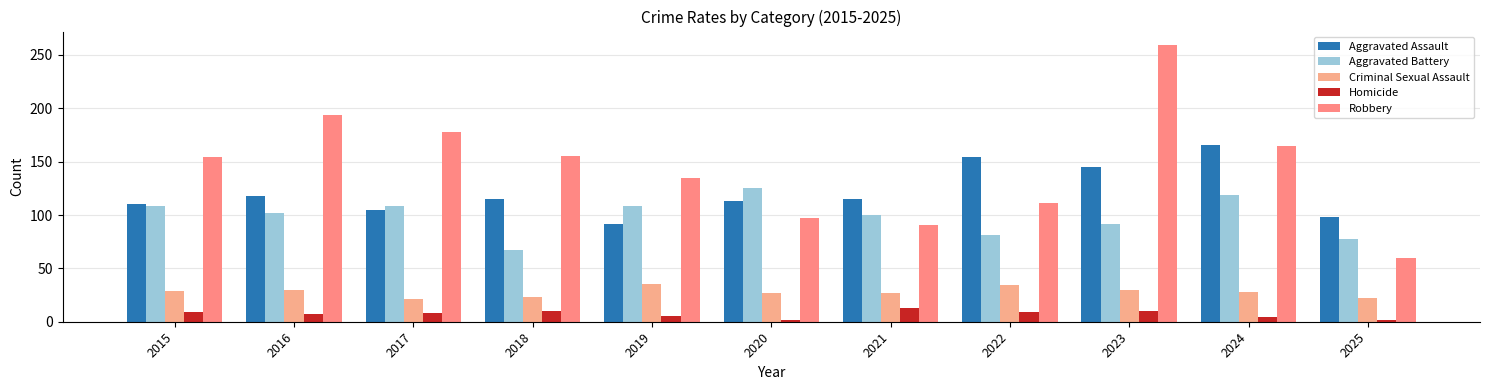

The value of Aggravated Battery at 2018 is 67. True or false?

True